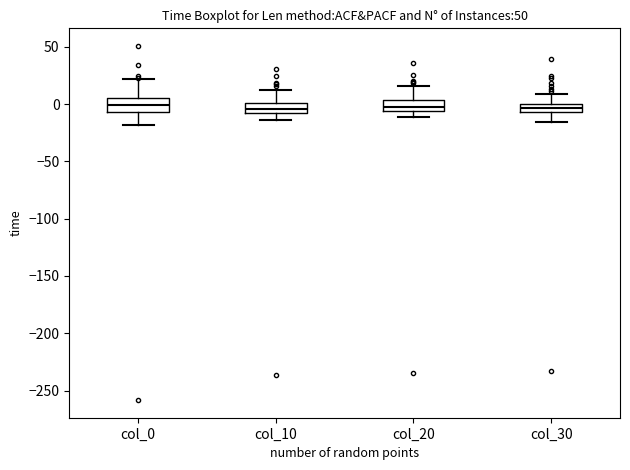

Where does the upper whisker of the box for col_20 end on the y-axis? The values are not printed on the chart, so give them approximately, as read against the axis.

15